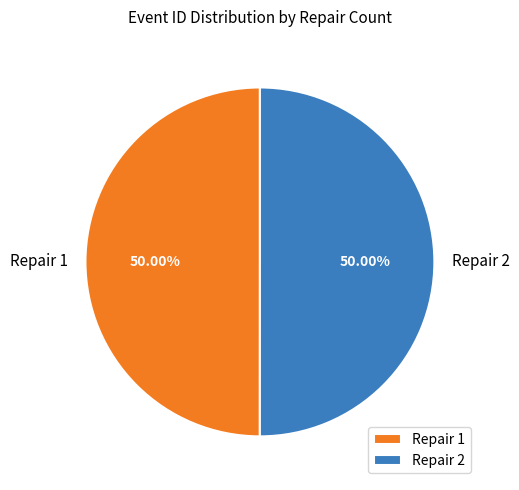

To the nearest percent, what is the average slice percentage?

50%